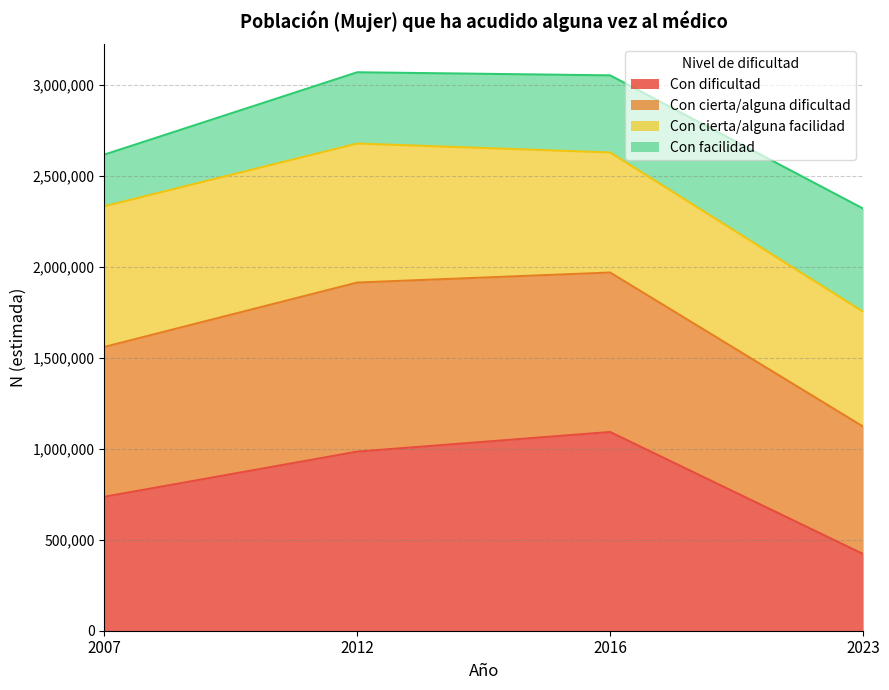

How many categories are shown in the chart?

4